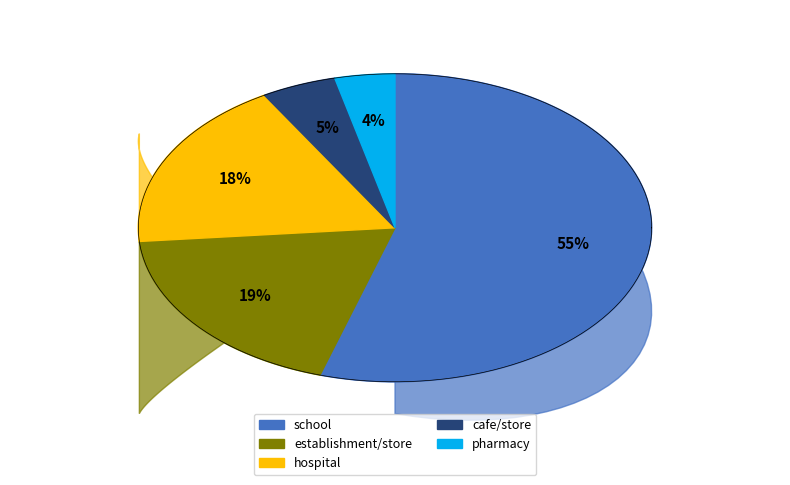

The hospital slice represents 30% of the pie. True or false?

False